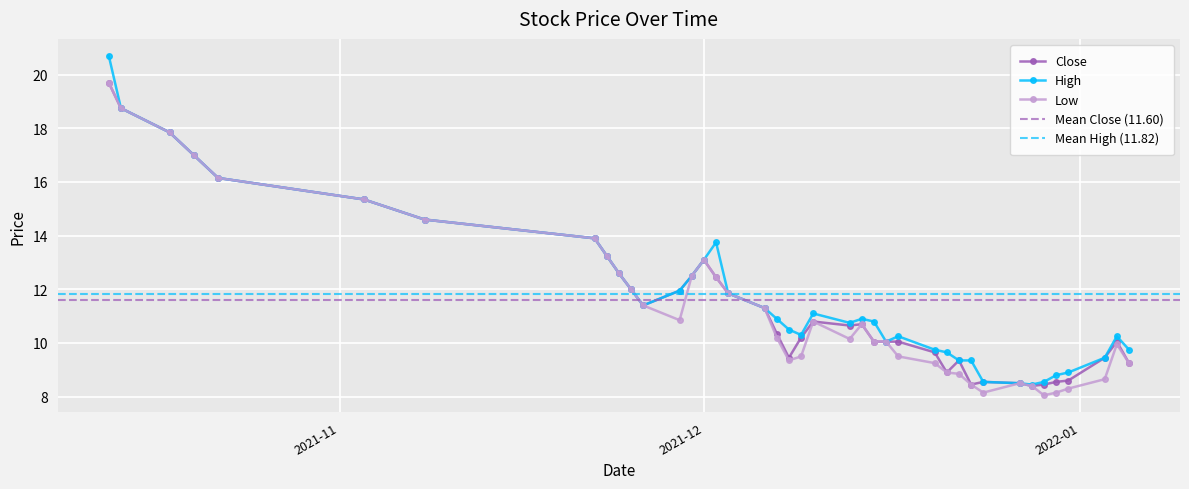

What is the difference between the second highest and second lowest values in the High series?

10.2